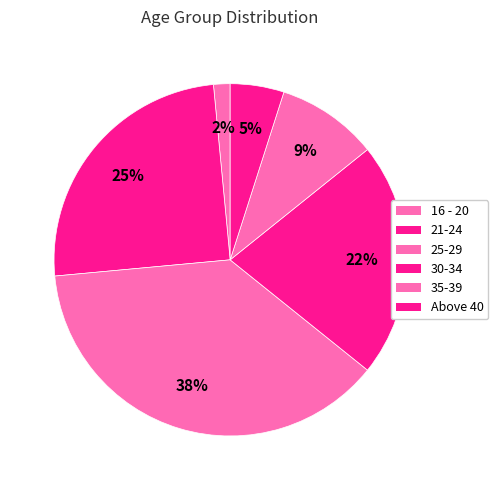

What is the largest slice in the pie chart?

25-29